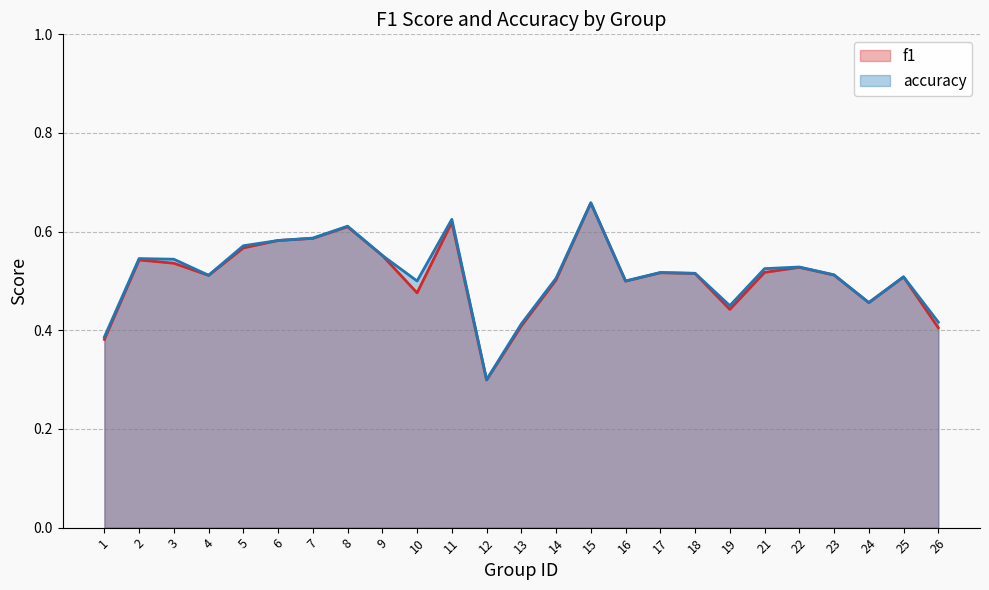

Reading left to right, what are all the values shown in this chart?

f1: 0.4	0.5	0.5	0.5	0.6	0.6	0.6	0.6	0.6	0.5	0.6	0.3	0.4	0.5	0.7	0.5	0.5	0.5	0.4	0.5	0.5	0.5	0.5	0.5	0.4
accuracy: 0.4	0.5	0.5	0.5	0.6	0.6	0.6	0.6	0.6	0.5	0.6	0.3	0.4	0.5	0.7	0.5	0.5	0.5	0.5	0.5	0.5	0.5	0.5	0.5	0.4